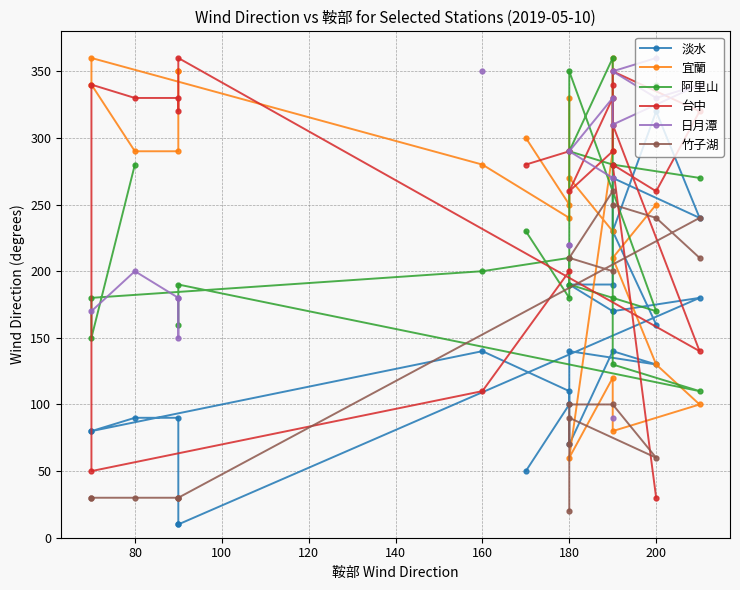

Which has a higher value, 22 or 200?

200